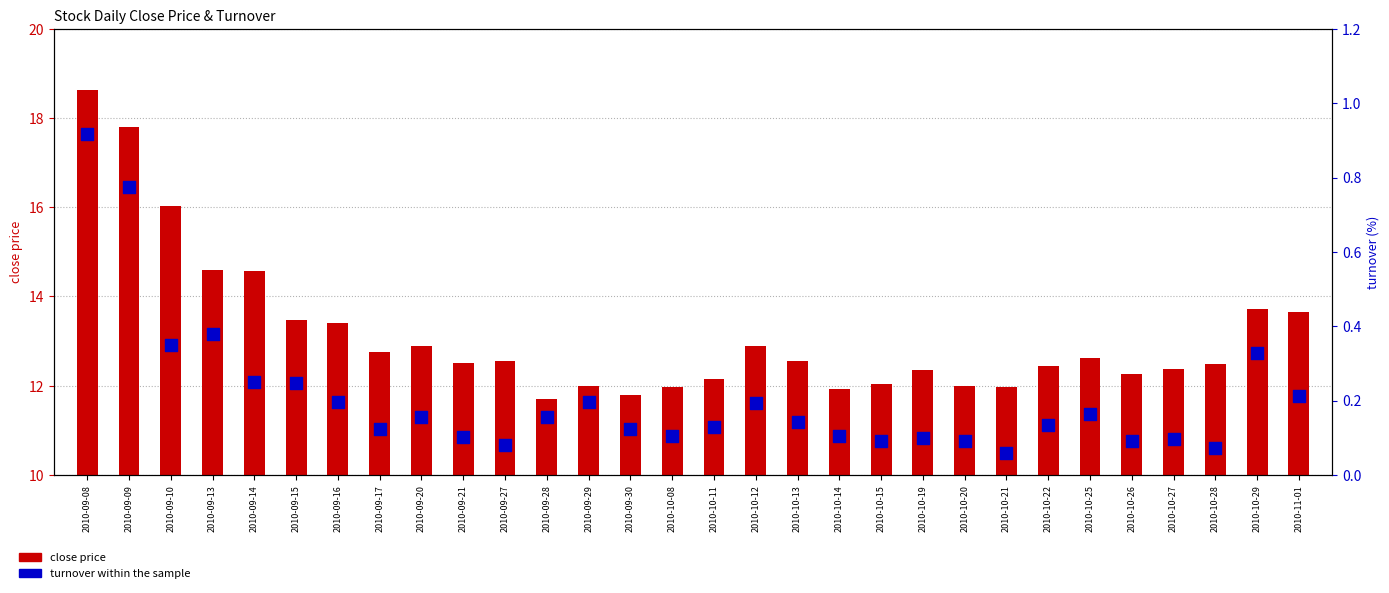

What is the total value across all series at 2010-09-13?

15.0